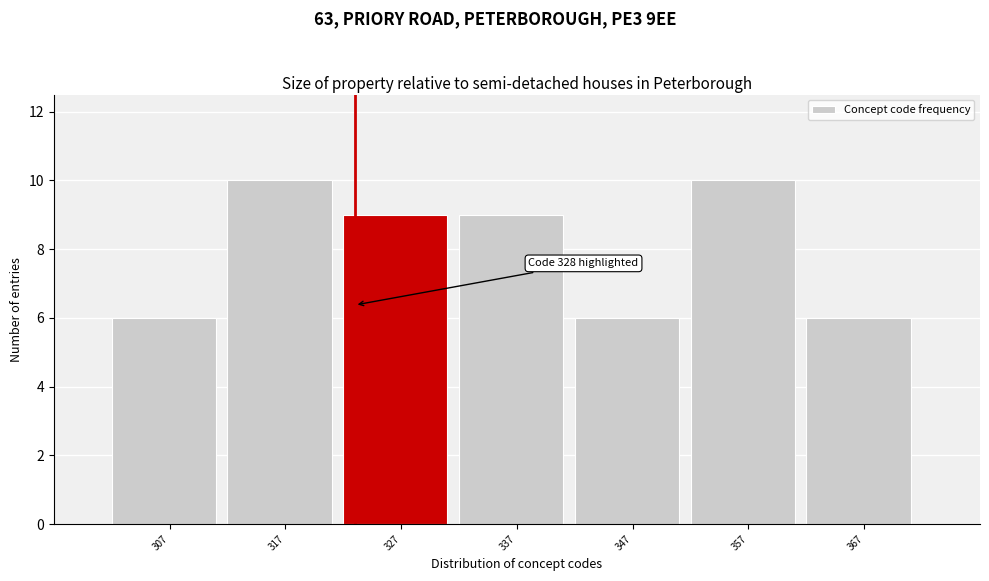

Reading right to left, transcribe all the data shown in this chart.

6	10	6	9	9	10	6